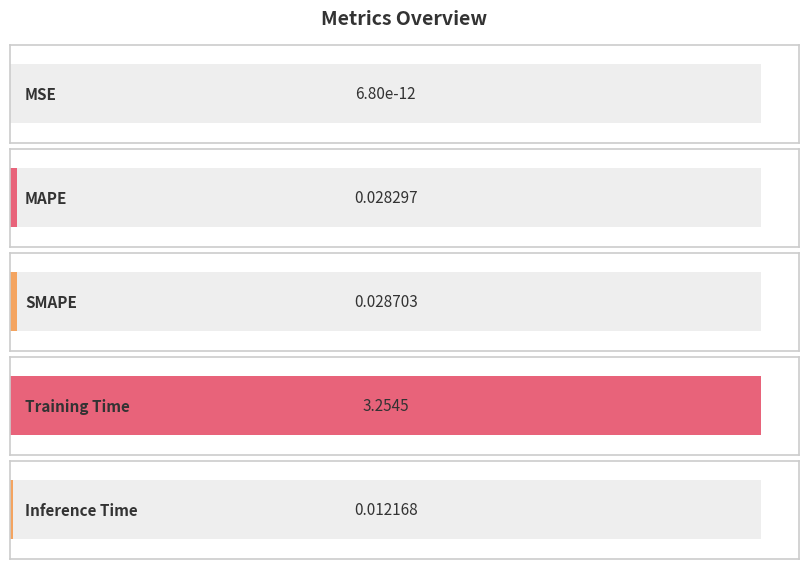

Reading left to right, extract all data points from this chart.

MSE=0.0	MAPE=0.0	SMAPE=0.0	Training Time=3.3	Inference Time=0.0